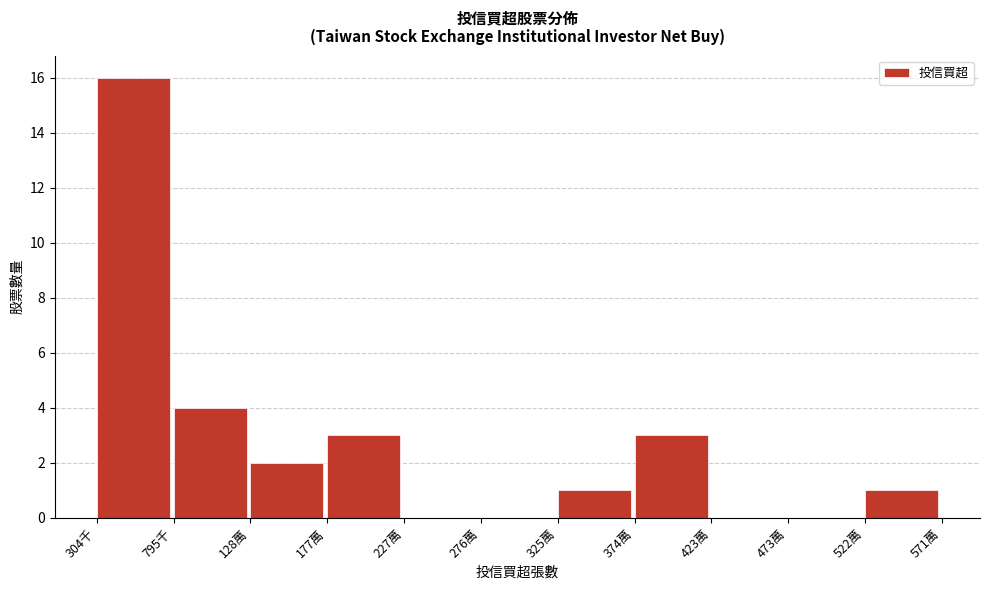

Reading left to right, what are all the values shown in this chart?

304千=16	795千=4	128萬=2	177萬=3	227萬=0	276萬=0	325萬=1	374萬=3	423萬=0	473萬=0	522萬=1